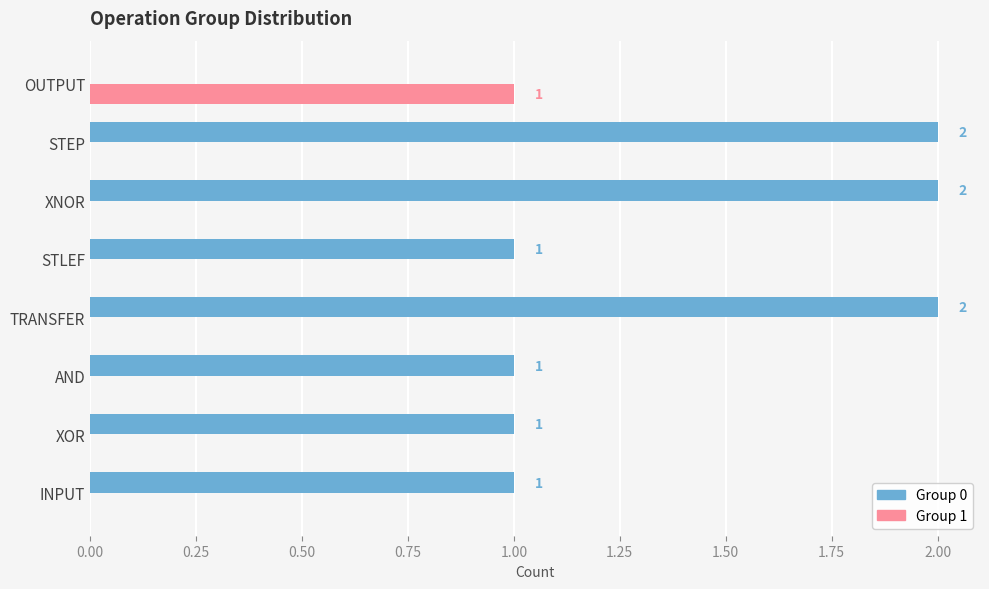

Is the value of Group 1 at STEP greater than the value of Group 0 at STEP?

No